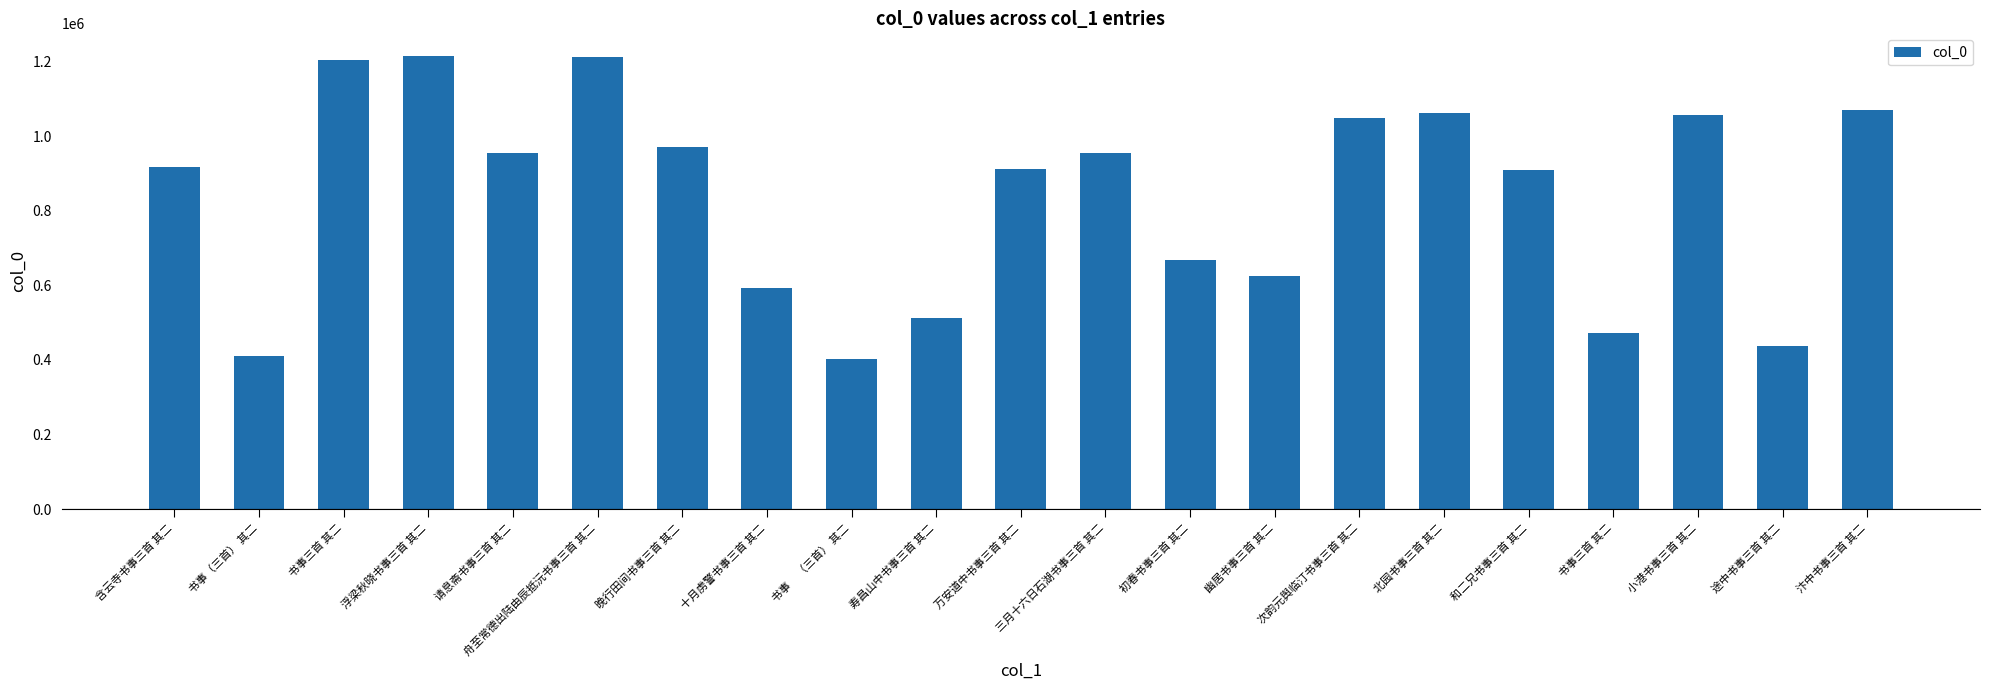

How many values are below 916806?

10